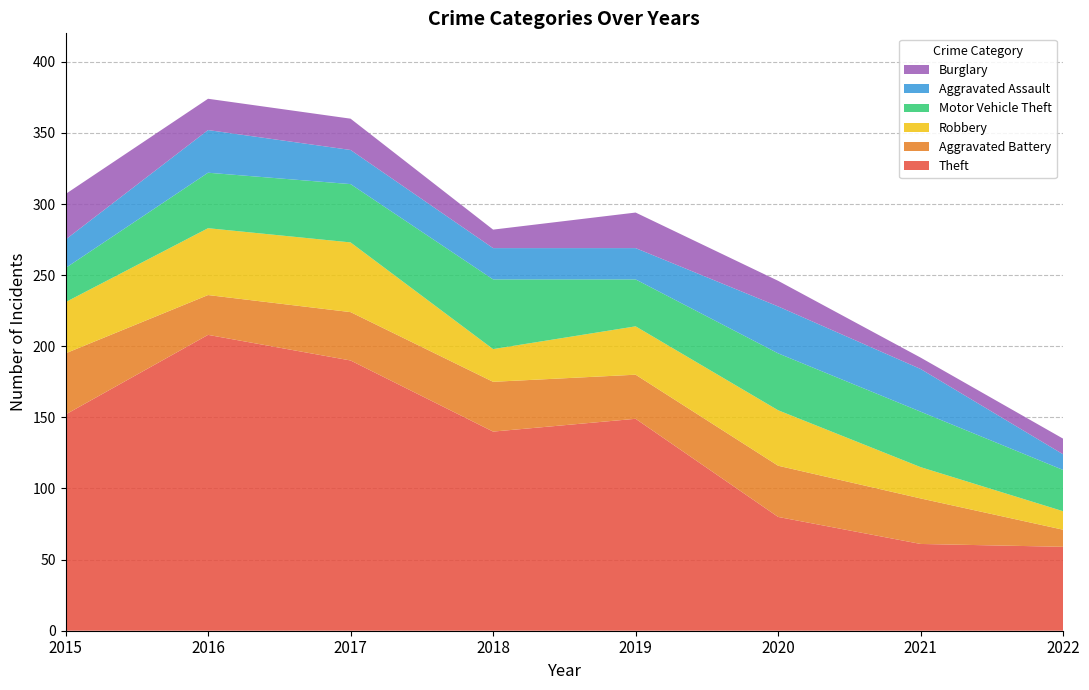

Reading left to right, extract all data points from this chart.

Theft: 2015=152	2016=208	2017=190	2018=140	2019=149	2020=80	2021=61	2022=59
Aggravated Battery: 2015=43	2016=28	2017=34	2018=35	2019=31	2020=36	2021=32	2022=12
Robbery: 2015=36	2016=47	2017=49	2018=23	2019=34	2020=39	2021=22	2022=13
Motor Vehicle Theft: 2015=24	2016=39	2017=41	2018=49	2019=33	2020=40	2021=39	2022=29
Aggravated Assault: 2015=20	2016=30	2017=24	2018=22	2019=22	2020=33	2021=30	2022=11
Burglary: 2015=32	2016=22	2017=22	2018=13	2019=25	2020=18	2021=8	2022=11